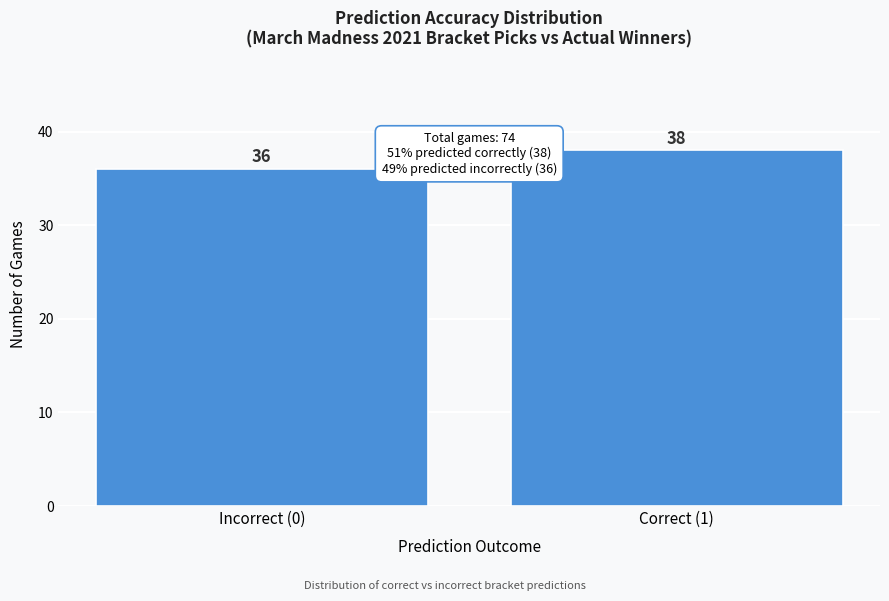

Reading left to right, extract all data points from this chart.

Incorrect (0)=36	Correct (1)=38